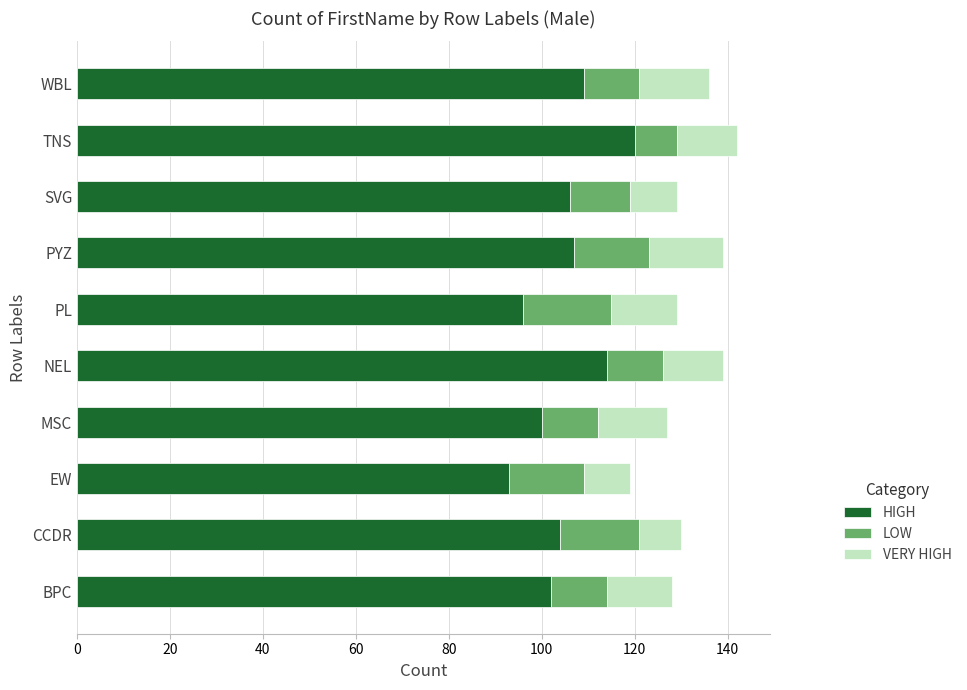

The value of HIGH at WBL is 109. True or false?

True